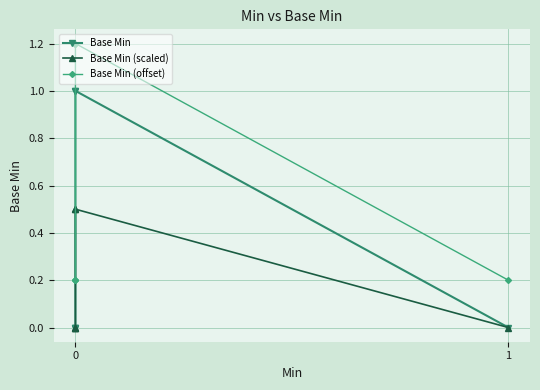

Reading left to right, transcribe all the data shown in this chart.

Base Min: 0.0	0.0	0.0	1.0	1.0	0.0
Base Min (scaled): 0.0	0.0	0.0	0.5	0.5	0.0
Base Min (offset): 0.2	0.2	0.2	1.2	1.2	0.2